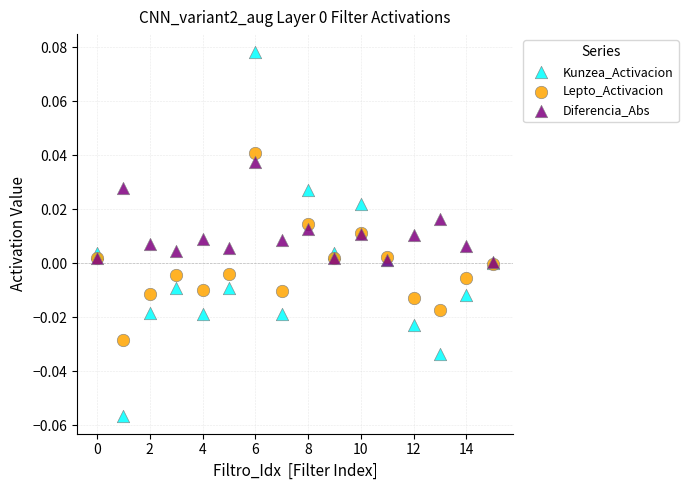

What are all the series names shown in the legend?

Kunzea_Activacion, Lepto_Activacion, Diferencia_Abs